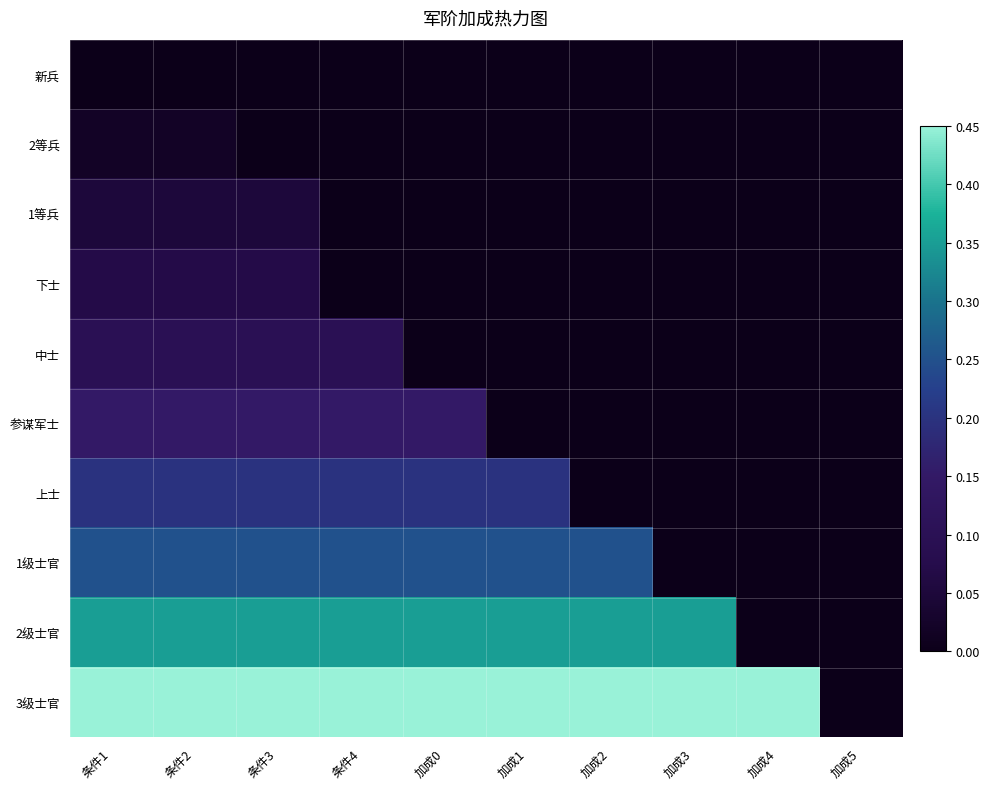

Count the number of categories in the chart.

10